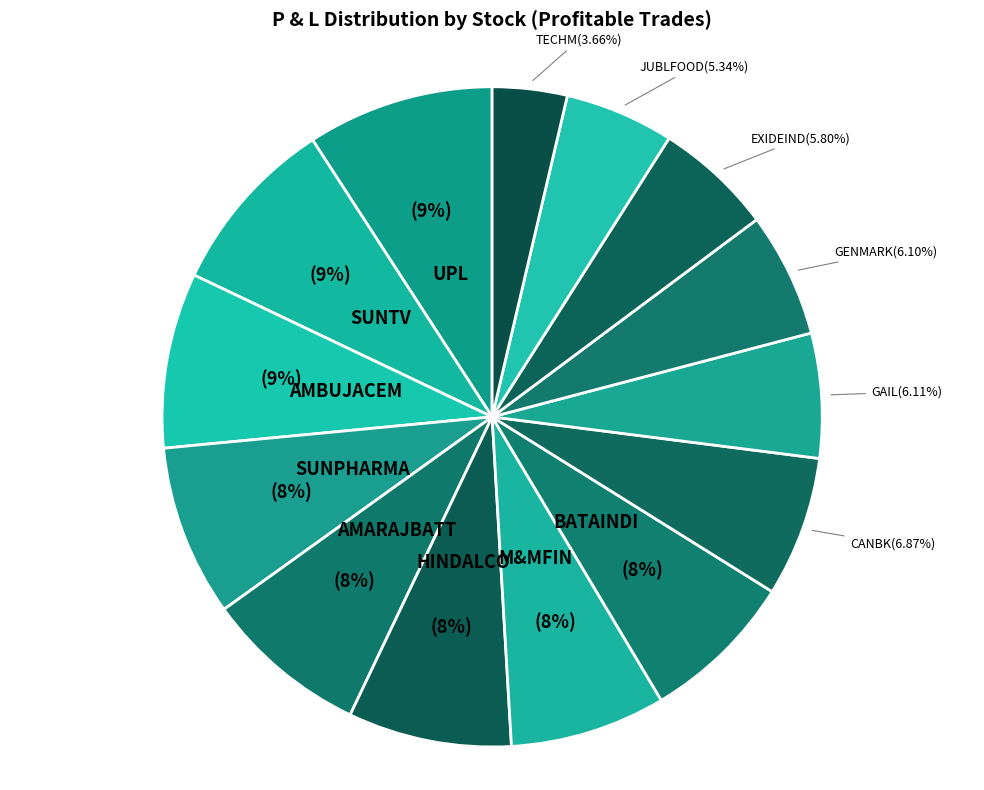

To the nearest percent, what portion does M&MFIN represent?

8%